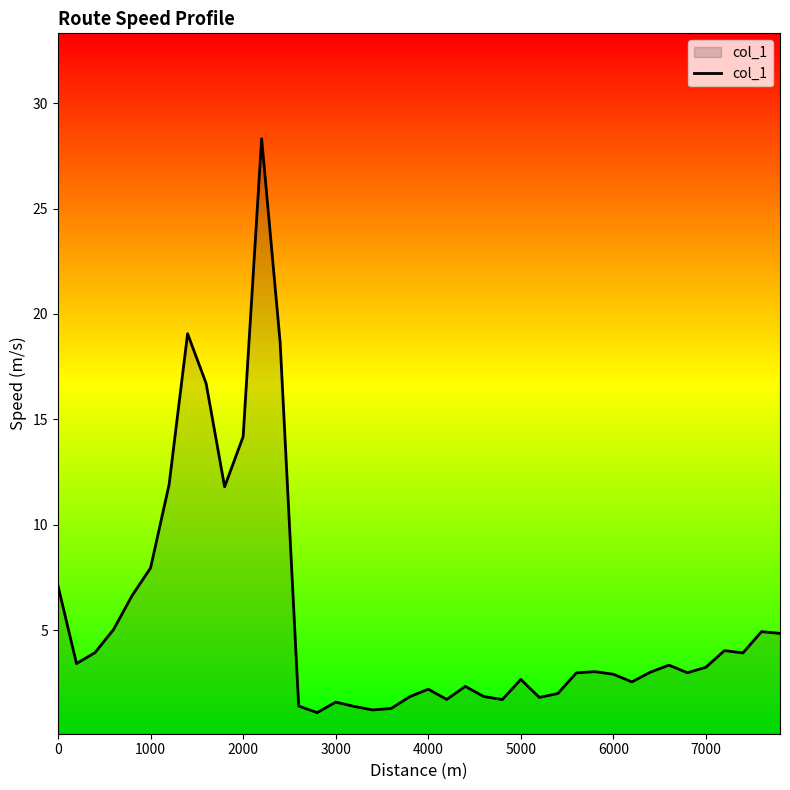

What is the minimum value shown in the chart?

1.1